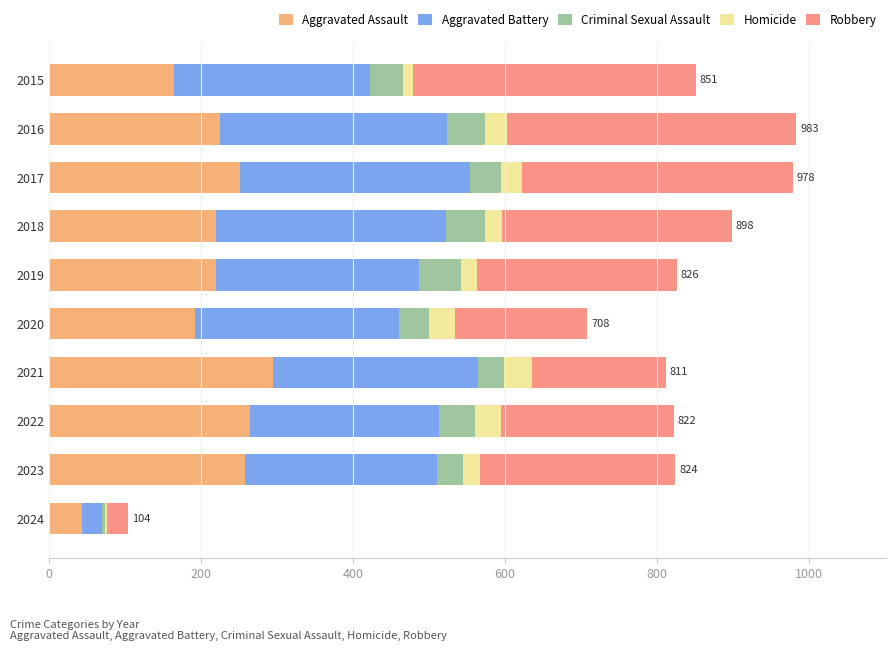

The value of Aggravated Assault at 2021 is 295. True or false?

True